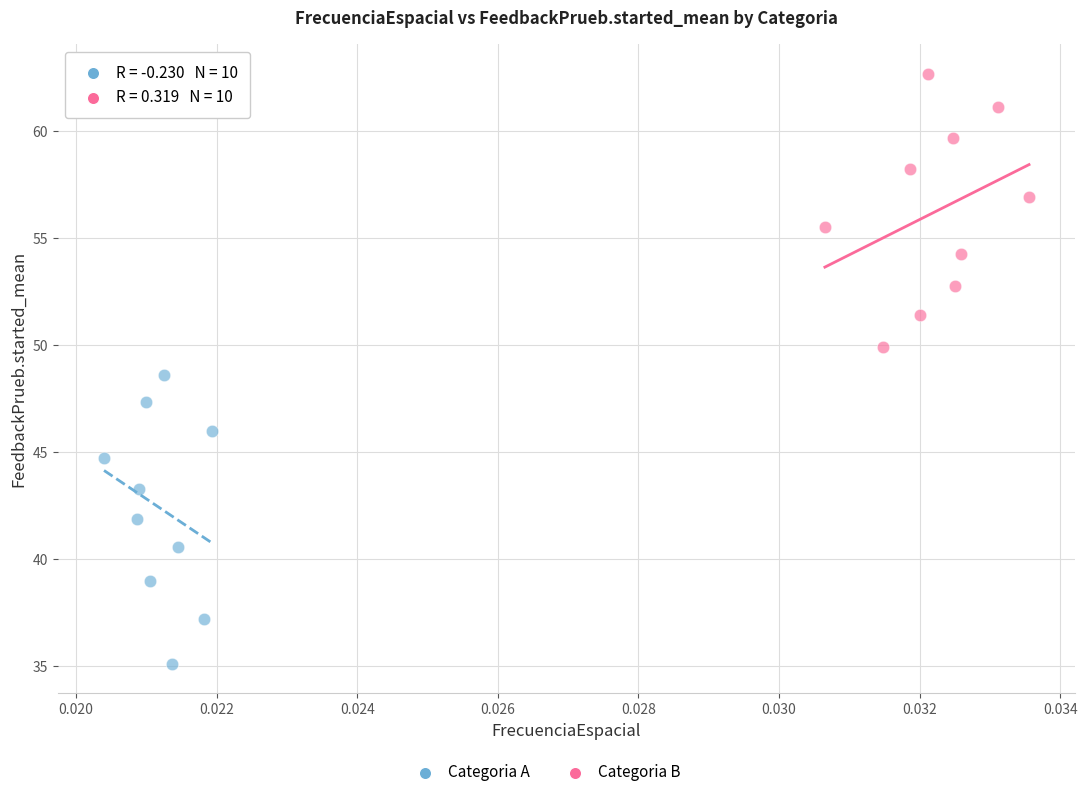

Which series has the largest Y range (max minus min)?

Categoria A